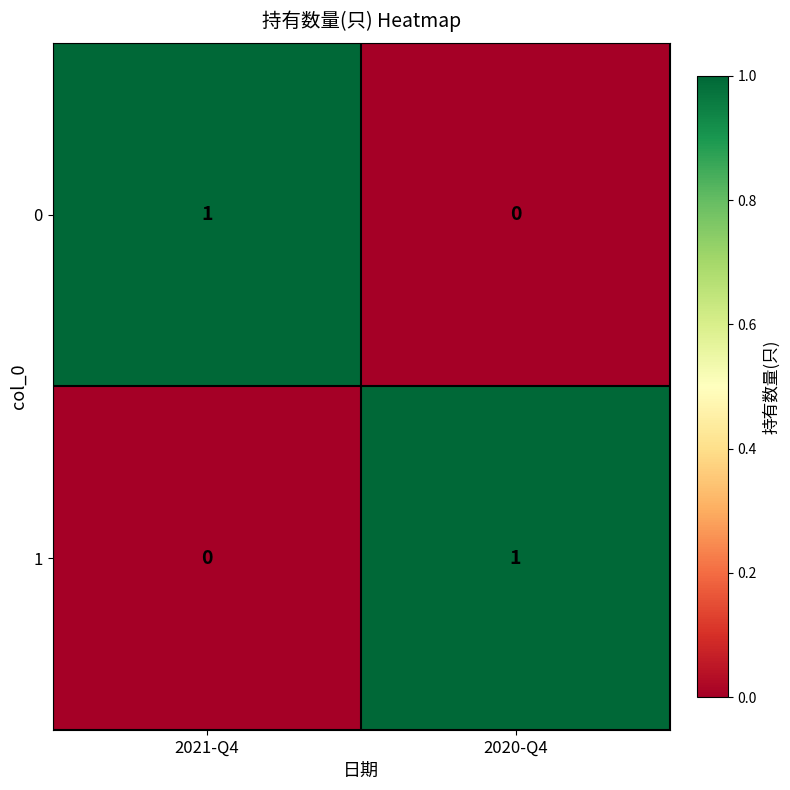

The value of 0 at 2021-Q4 is 1. True or false?

True